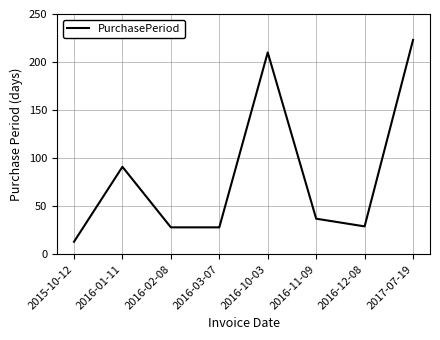

Where is the data nearest to the value 118?

2016-01-11